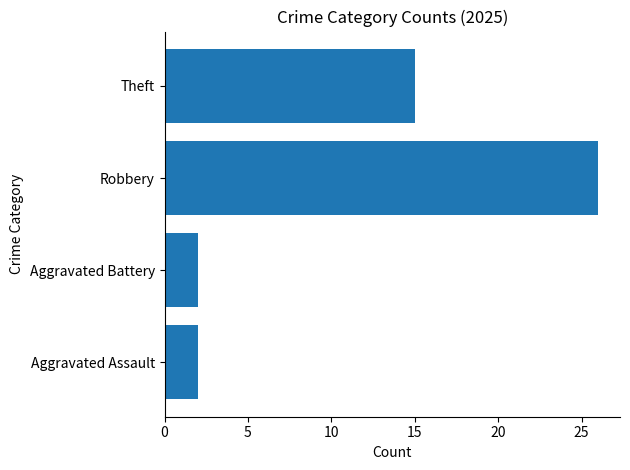

What is the difference between the second highest and minimum values?

13